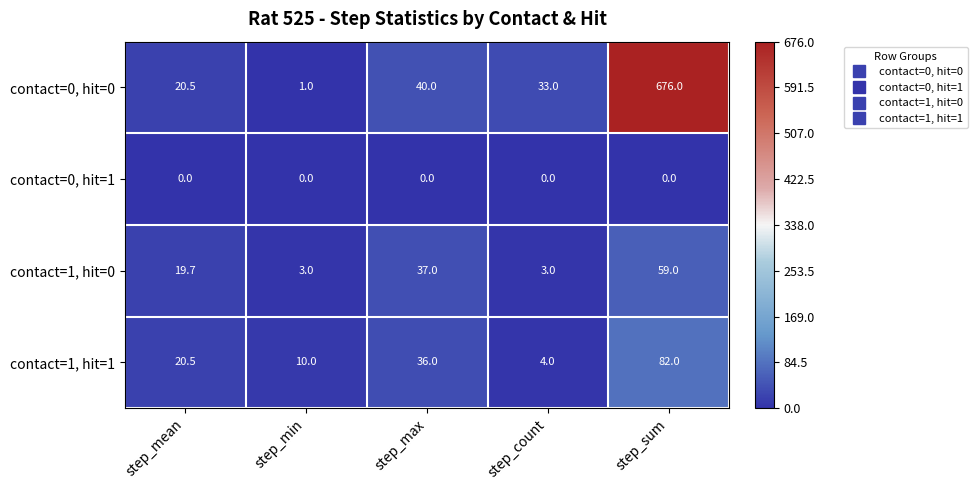

What is the sum of all contact=1, hit=0 values?

121.7